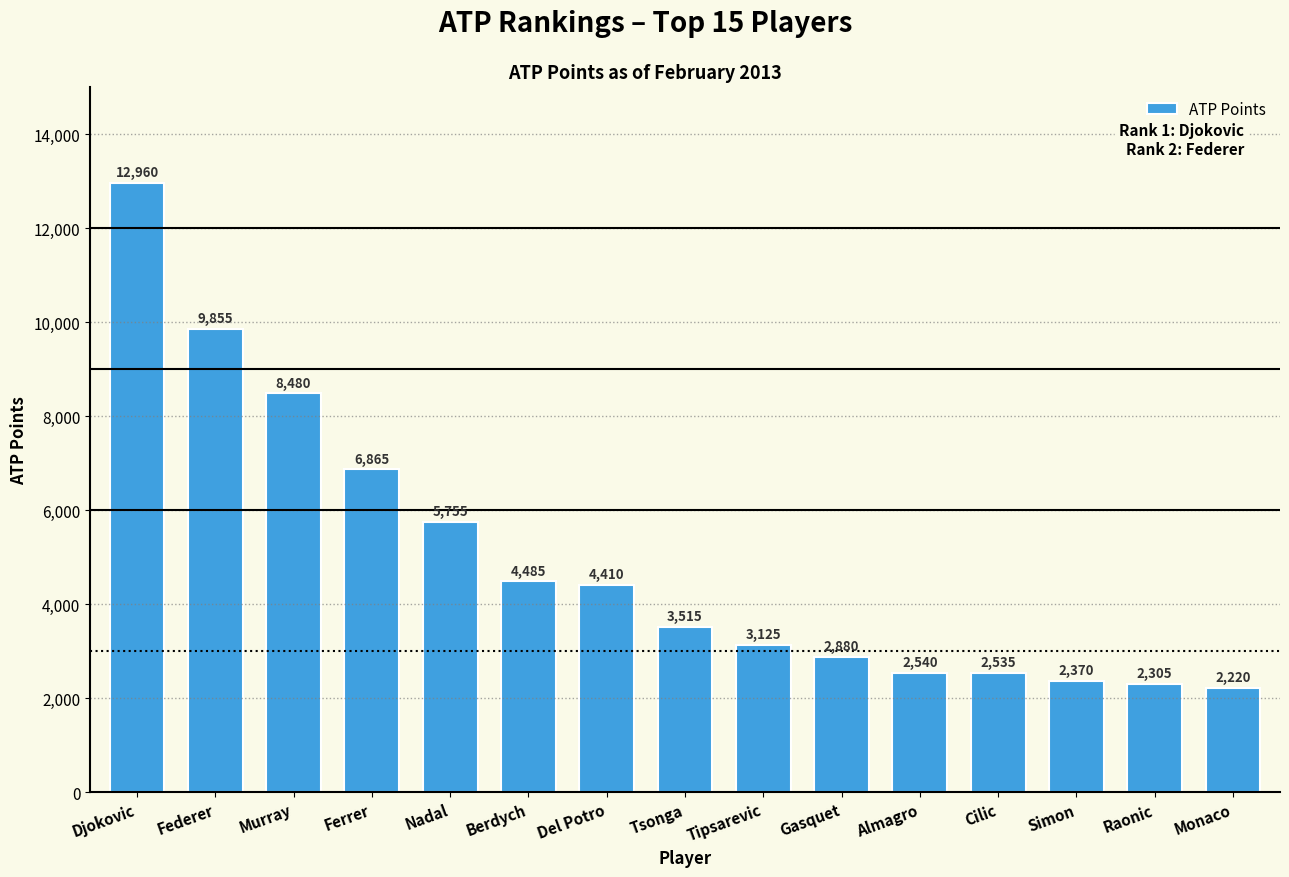

List the labels in order of value, smallest first.

Monaco, Raonic, Simon, Cilic, Almagro, Gasquet, Tipsarevic, Tsonga, Del Potro, Berdych, Nadal, Ferrer, Murray, Federer, Djokovic